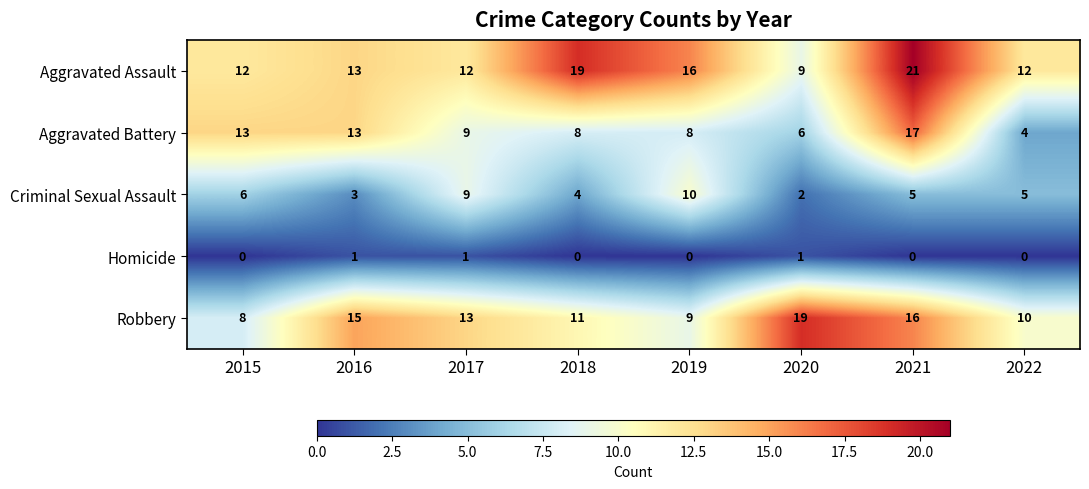

Count the number of data series in this chart.

5